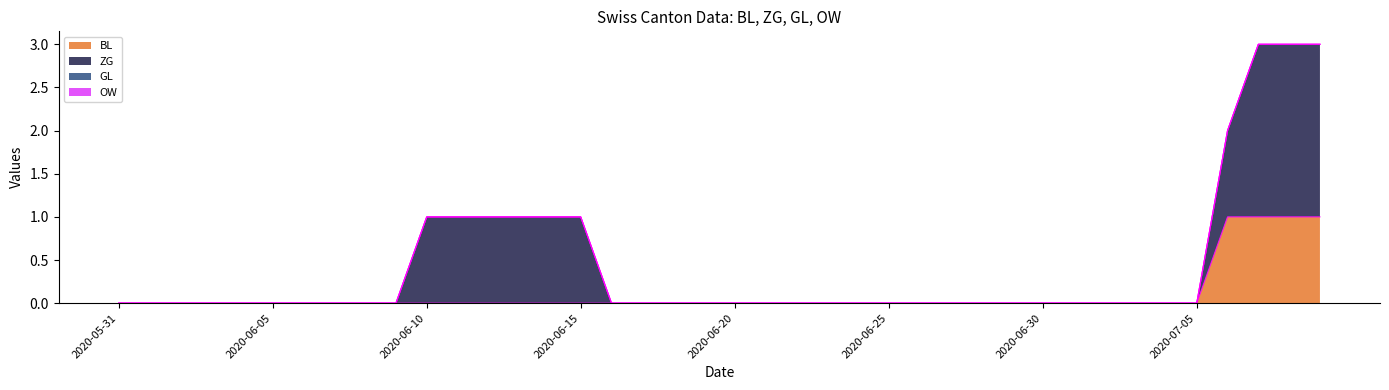

At which category is the sum across all series the highest?

2020-07-07